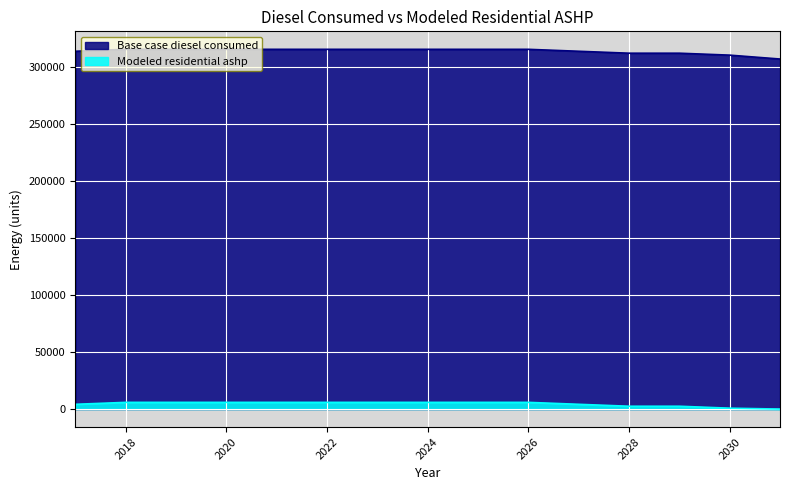

What is the value of the Base case diesel consumed point at the 2nd from the left?

315146.9